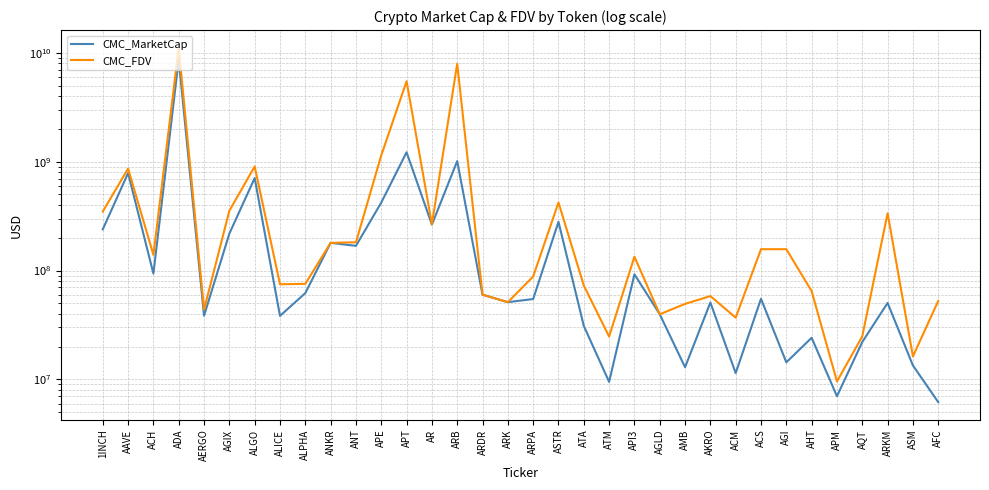

What is the difference between the maximum and second lowest values in the CMC_MarketCap series?

8667194864.6